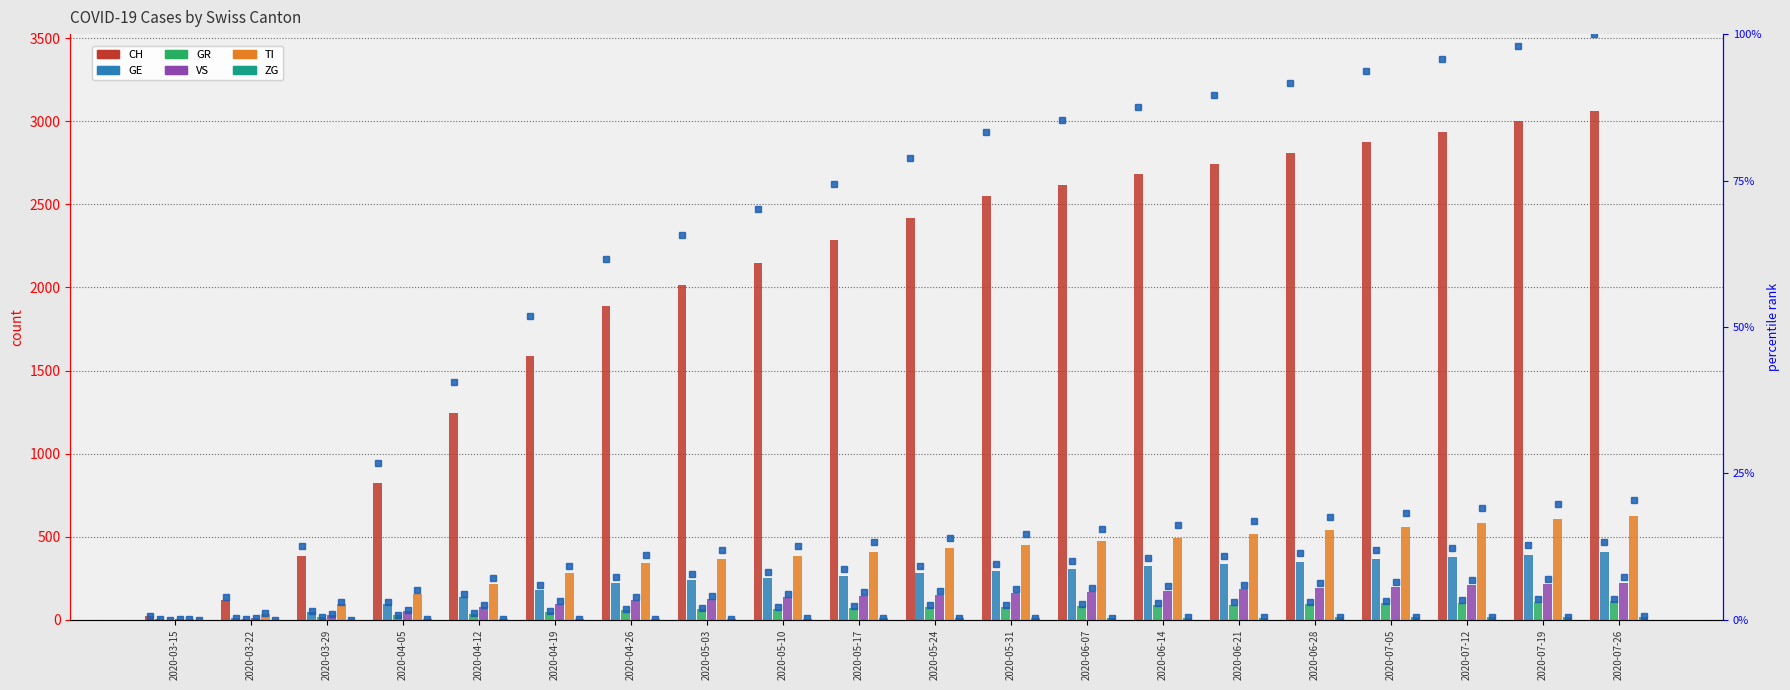

True or false: GR has a value of 117 at 2020-05-10.

False